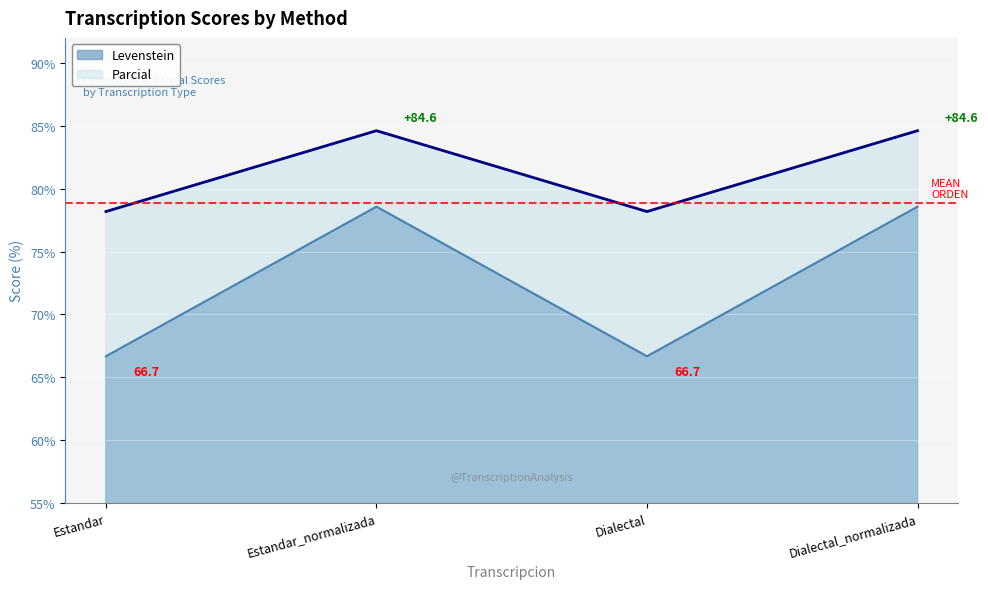

At Estandar_normalizada, list the series in order from smallest to largest.

Levenstein, Parcial